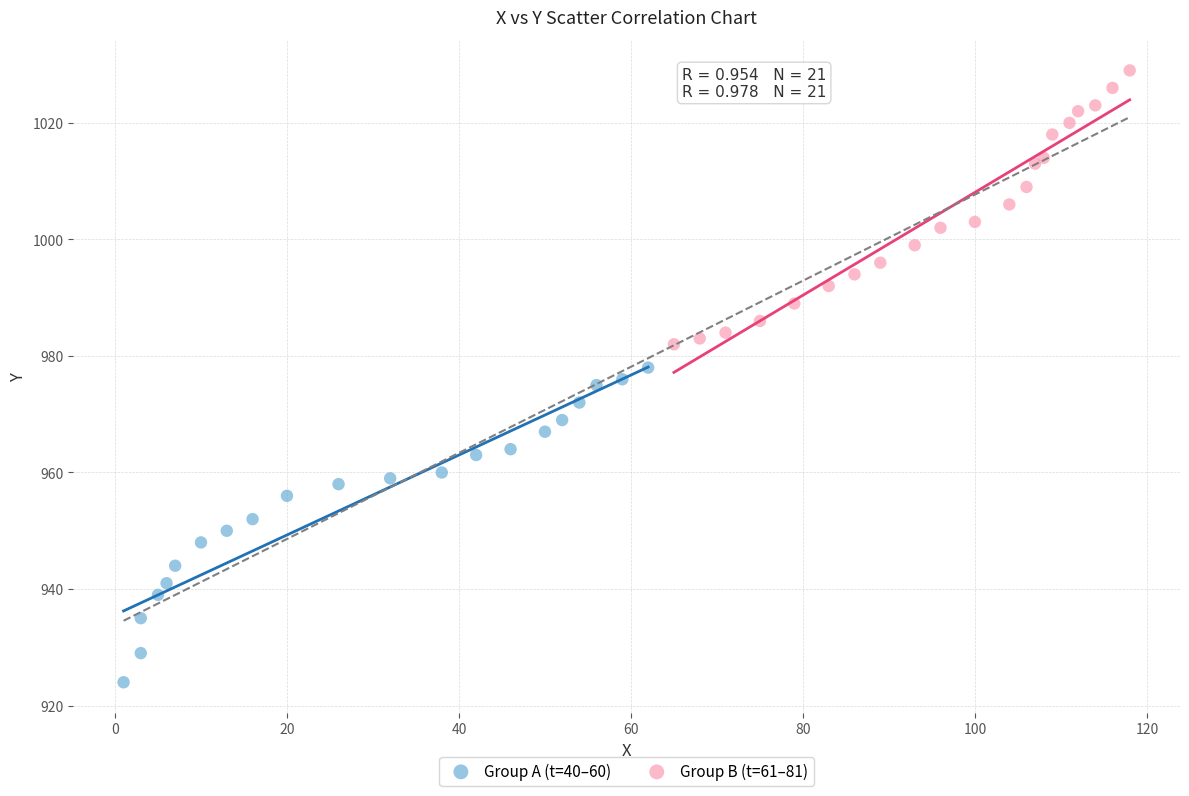

Which series has the largest Y range (max minus min)?

Group A (t=40–60)